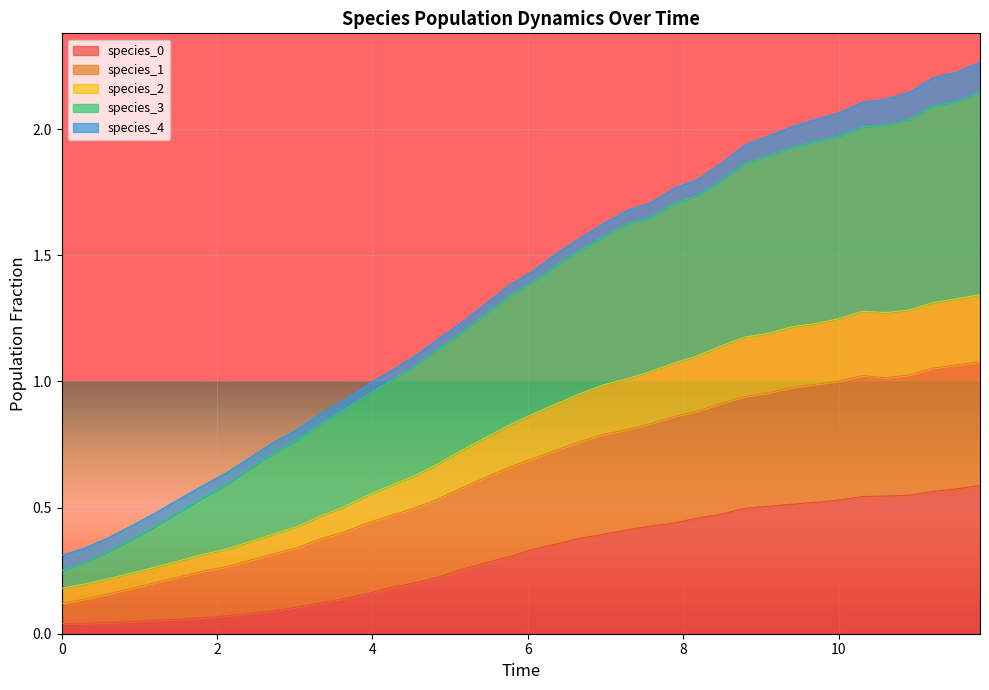

True or false: species_3 has more than 0 points higher than both neighbors.

False